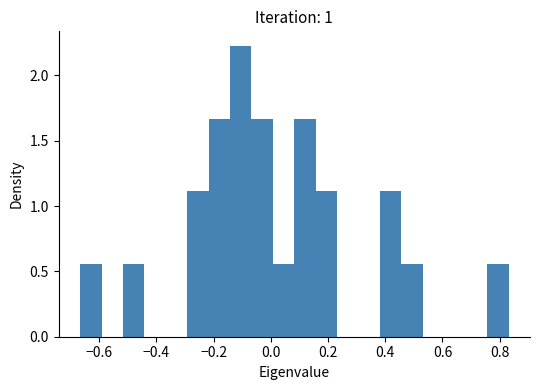

Read against the x-axis, roughly where is the centre of the tallest bar?

-0.10